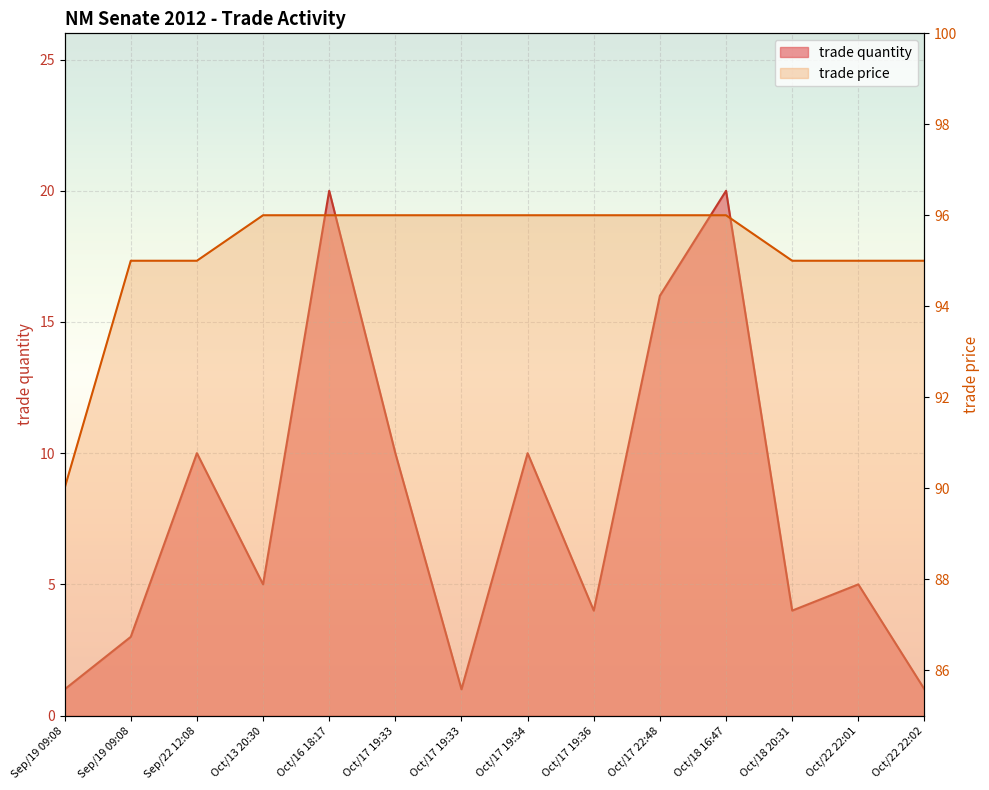

Which category has the highest value in the trade price series?

Oct/13 20:30